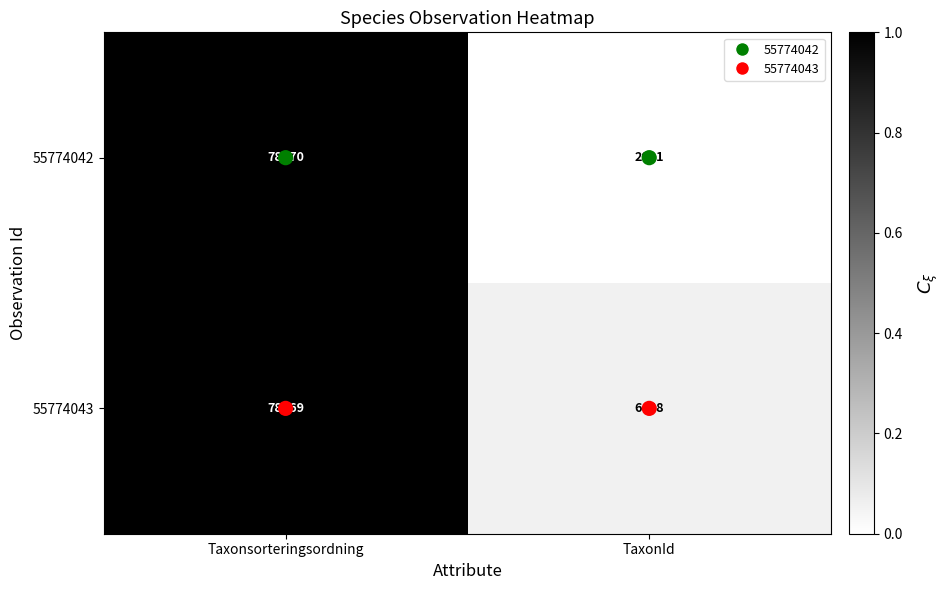

At which label is 55774043 closest to 42513?

TaxonId